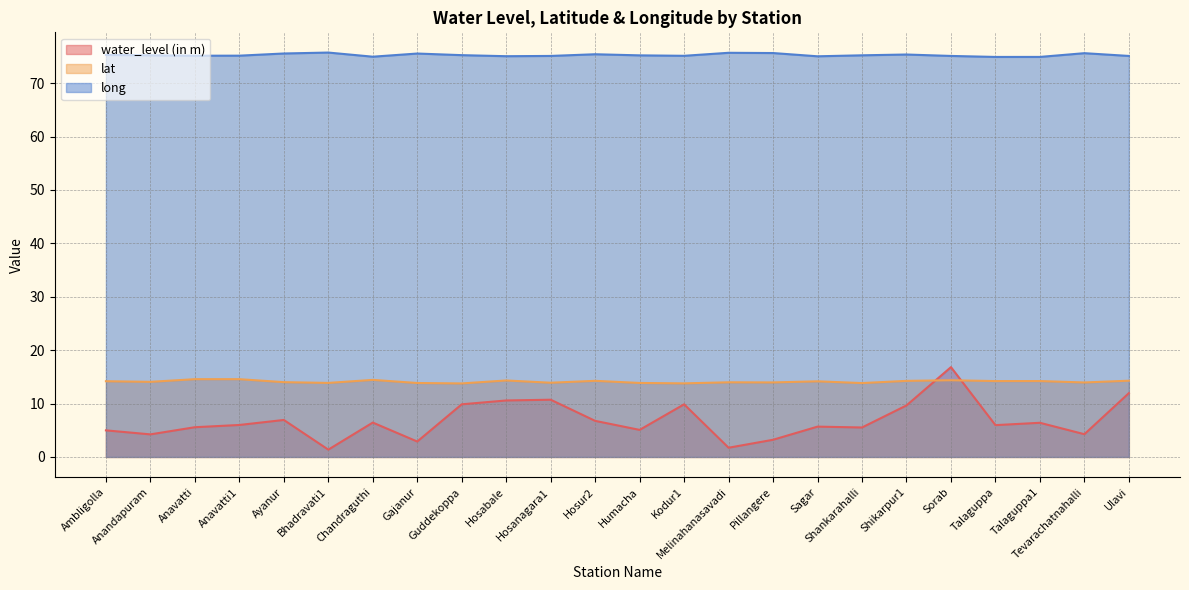

Between Pillangere and Tevarachatnahalli, which series saw the biggest shift?

water_level (in m)